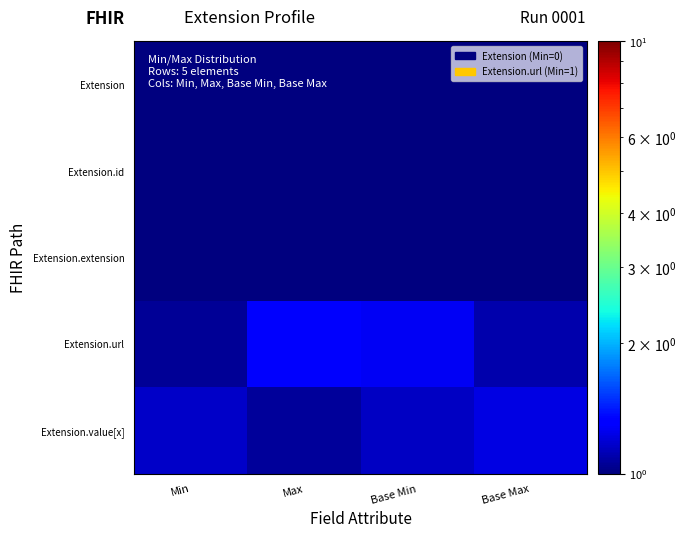

What is the maximum value shown in the chart?

1.3